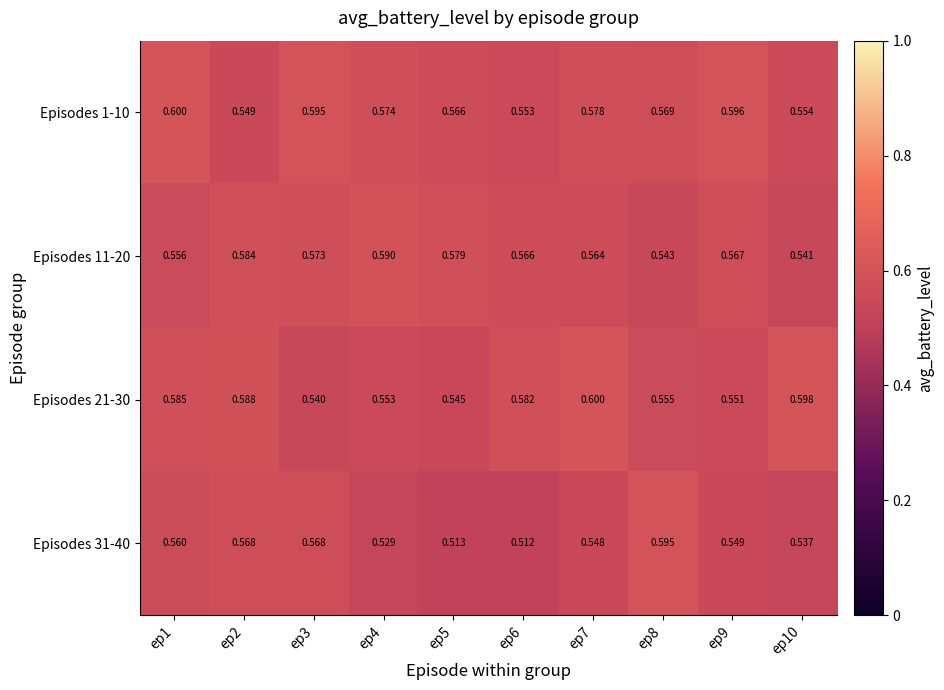

Is the value of Episodes 31-40 at ep5 greater than the value of Episodes 21-30 at ep8?

No